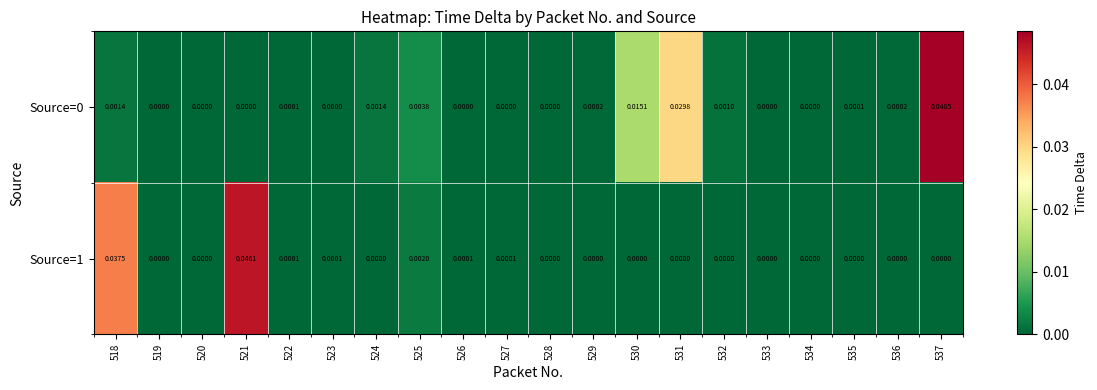

Is the value of Source=1 at 533 greater than the value of Source=0 at 535?

No